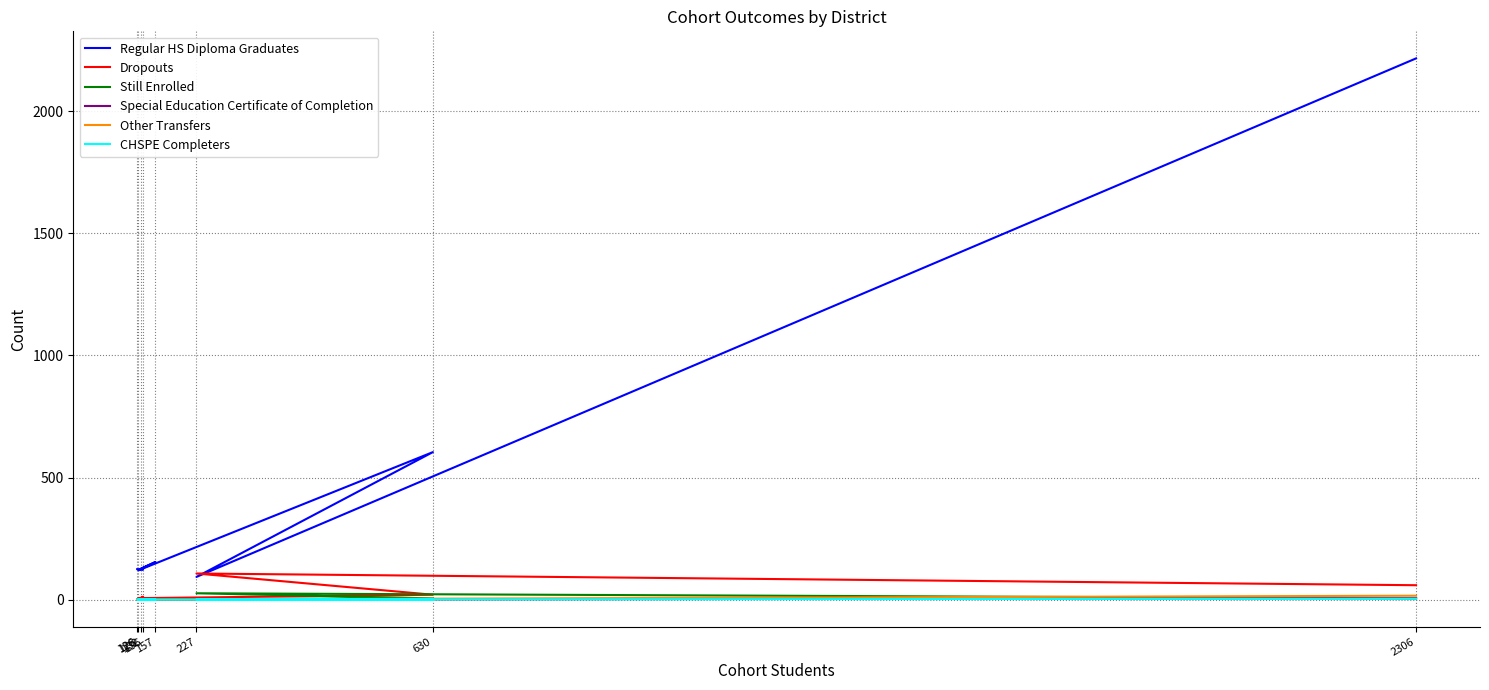

Reading left to right, extract all data points from this chart.

Regular HS Diploma Graduates: 126=125	136=123	132=127	157=154	128=120	630=604	227=93	2306=2216
Dropouts: 126=0	136=12	132=5	157=1	128=6	630=20	227=107	2306=59
Still Enrolled: 126=0	136=0	132=0	157=2	128=1	630=5	227=26	2306=5
Special Education Certificate of Completion: 126=0	136=0	132=0	157=0	128=0	630=1	227=0	2306=6
Other Transfers: 126=1	136=1	132=0	157=0	128=1	630=0	227=1	2306=16
CHSPE Completers: 126=0	136=0	132=0	157=0	128=0	630=0	227=0	2306=4